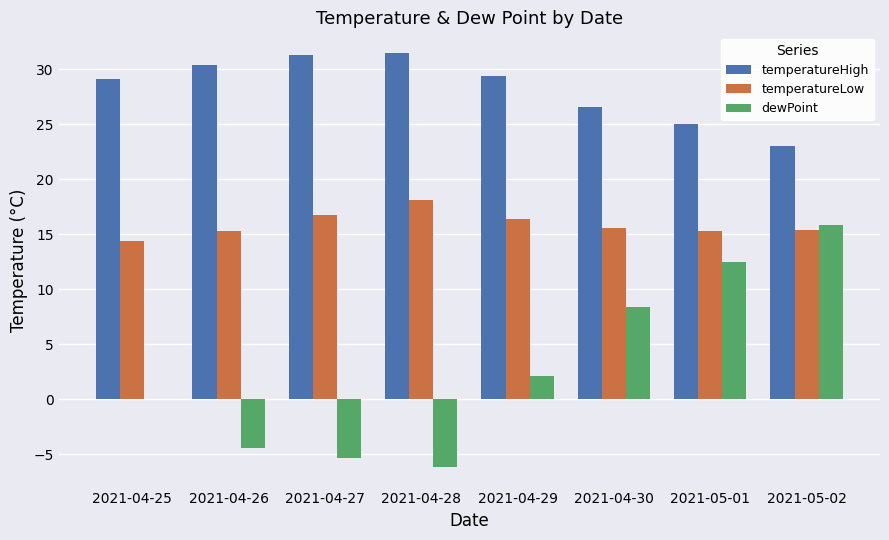

What is the greatest value displayed?

31.5